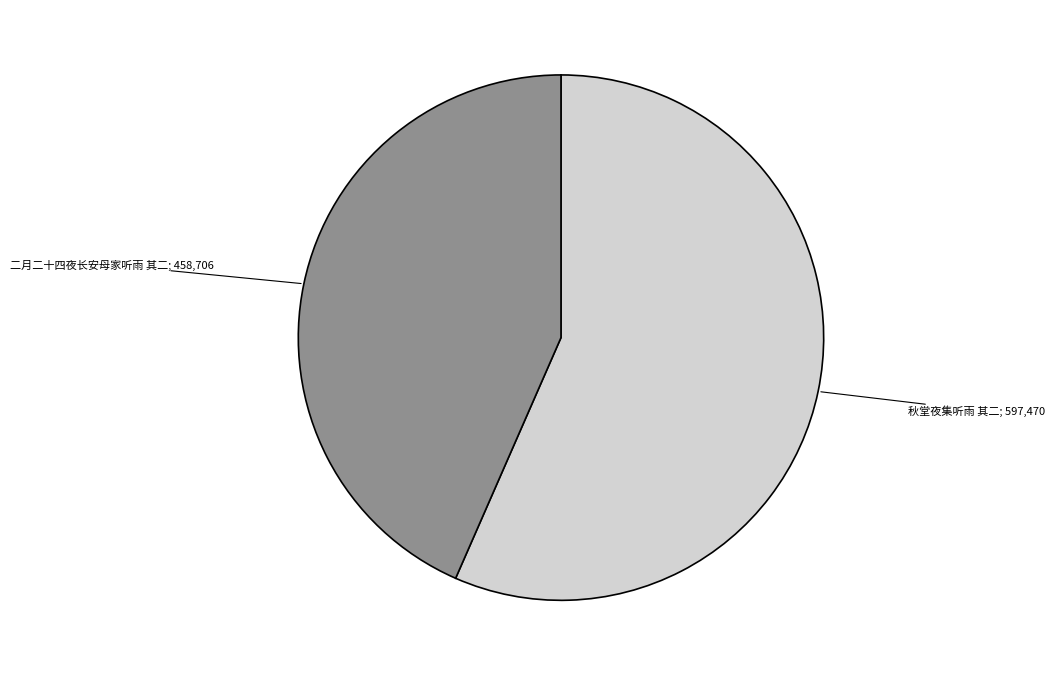

How many segments does this pie chart have?

2